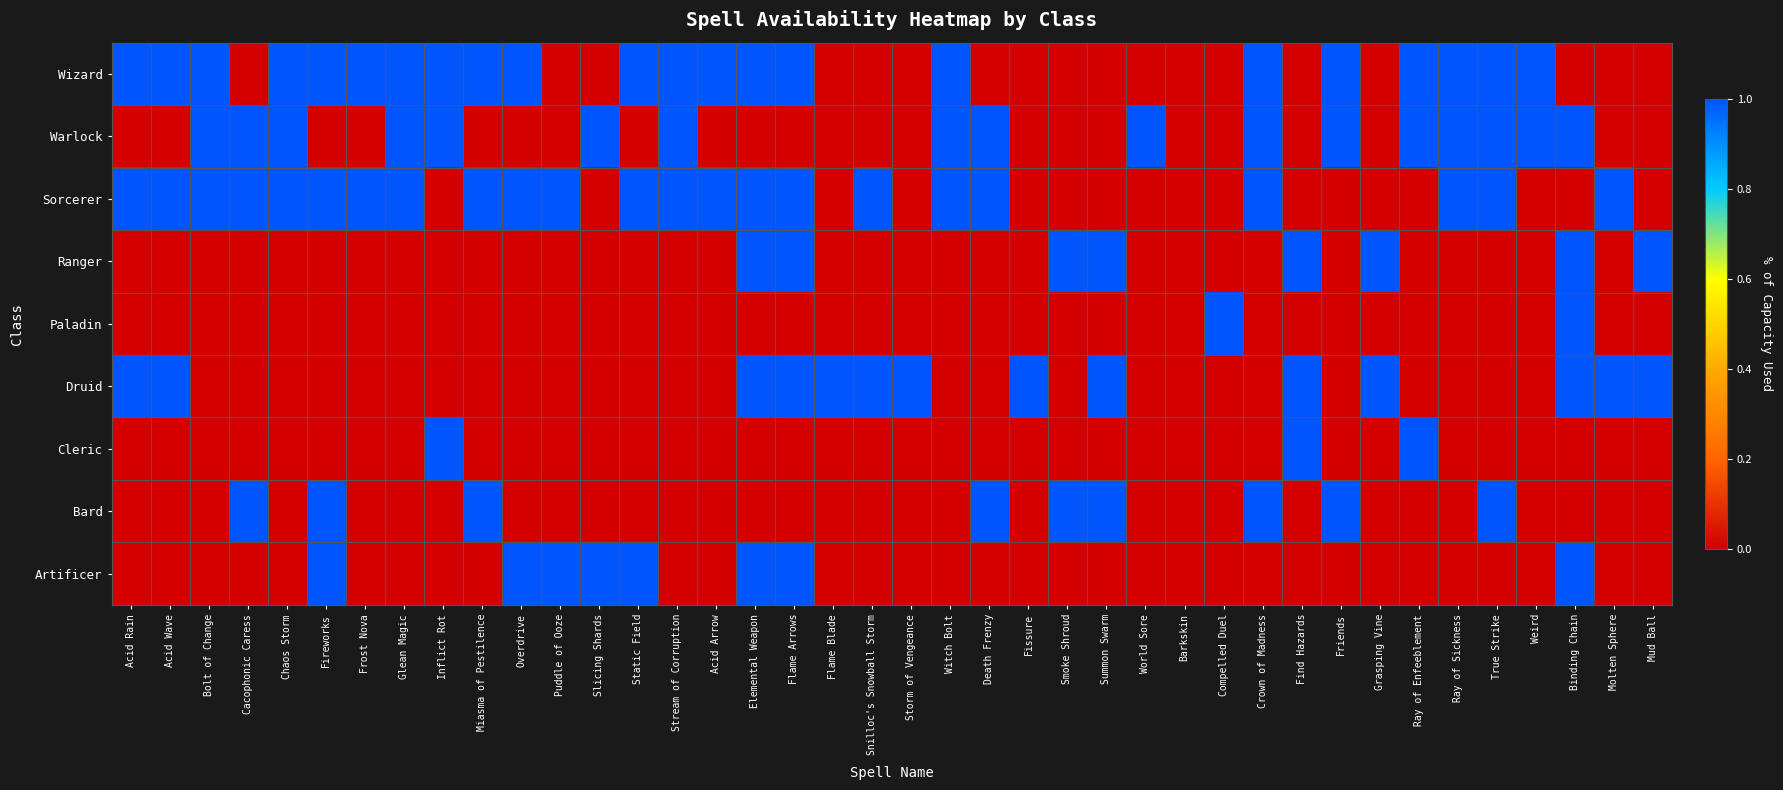

At how many categories does at least one series exceed 0?

39